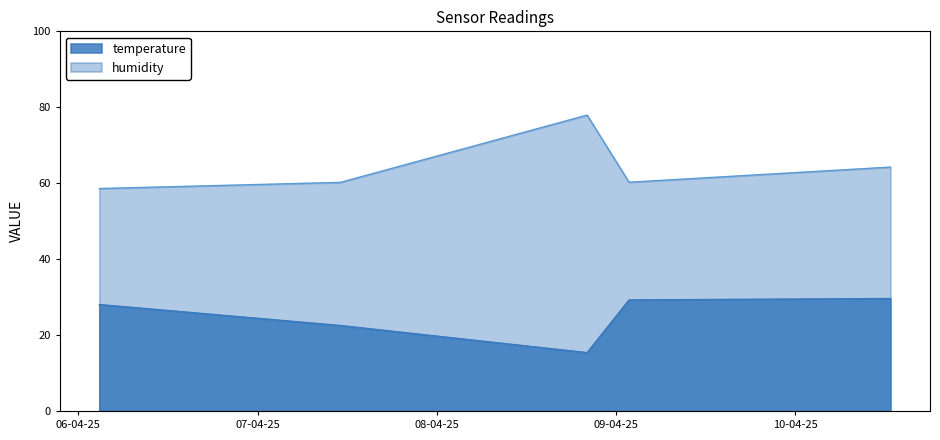

Is the value of temperature at 2025-04-09 01:43:25 greater than the value of humidity at 2025-04-06 02:49:31?

No